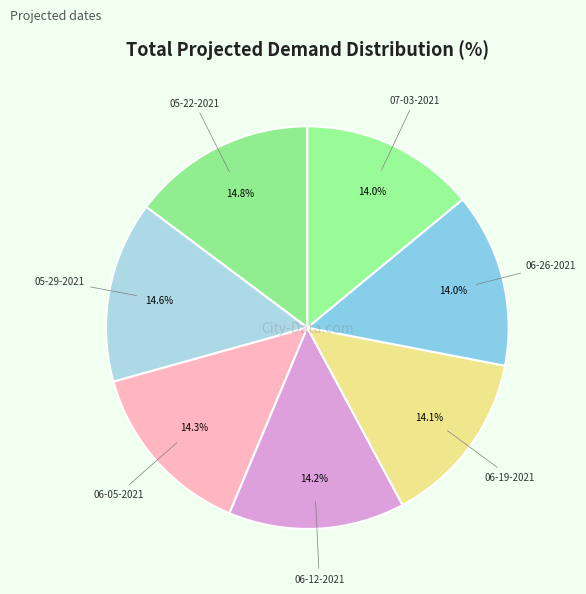

Is there any slice that represents more than half of the pie?

No